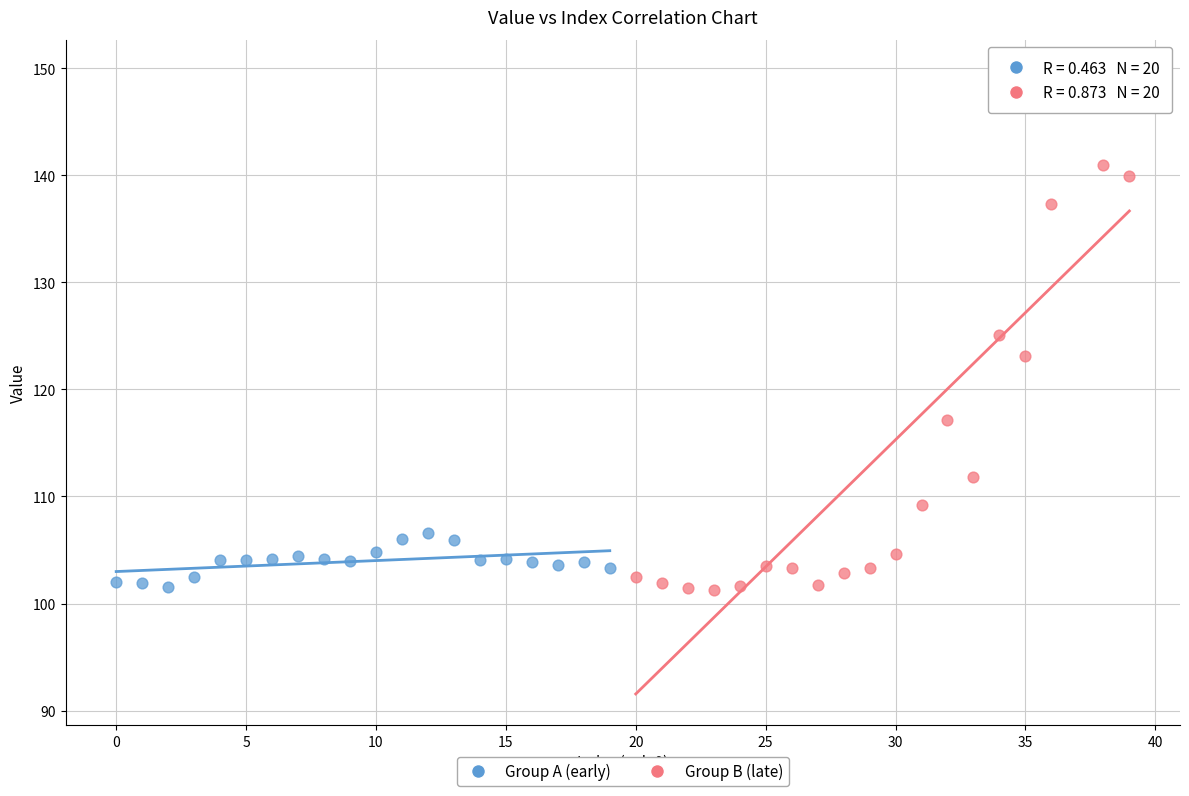

Which series contains the highest Y value?

Group B (late)